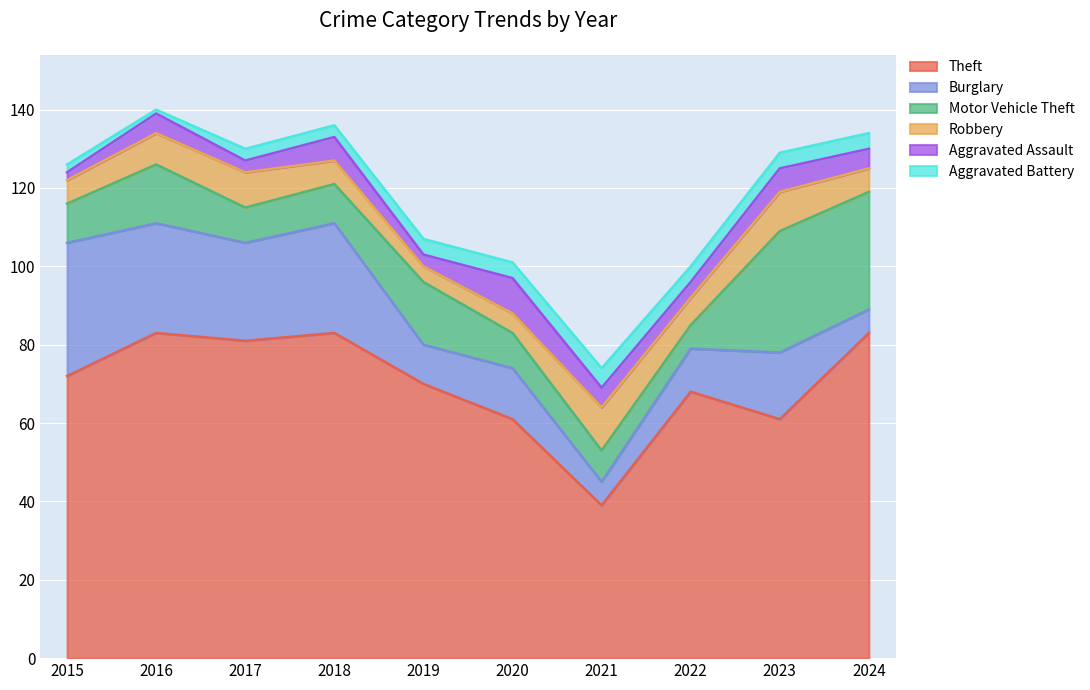

Does the chart display data point markers on the line(s)?

No